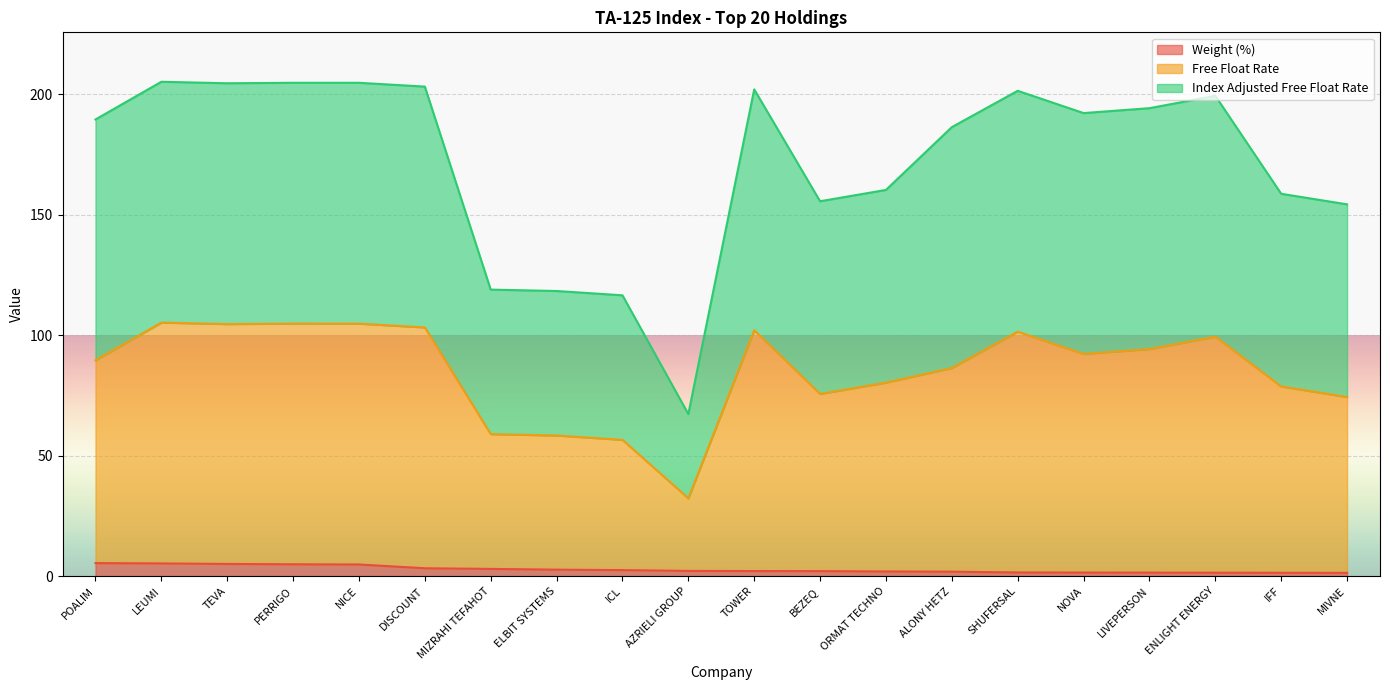

True or false: Index Adjusted Free Float Rate and Weight (%) intersect in this chart.

False